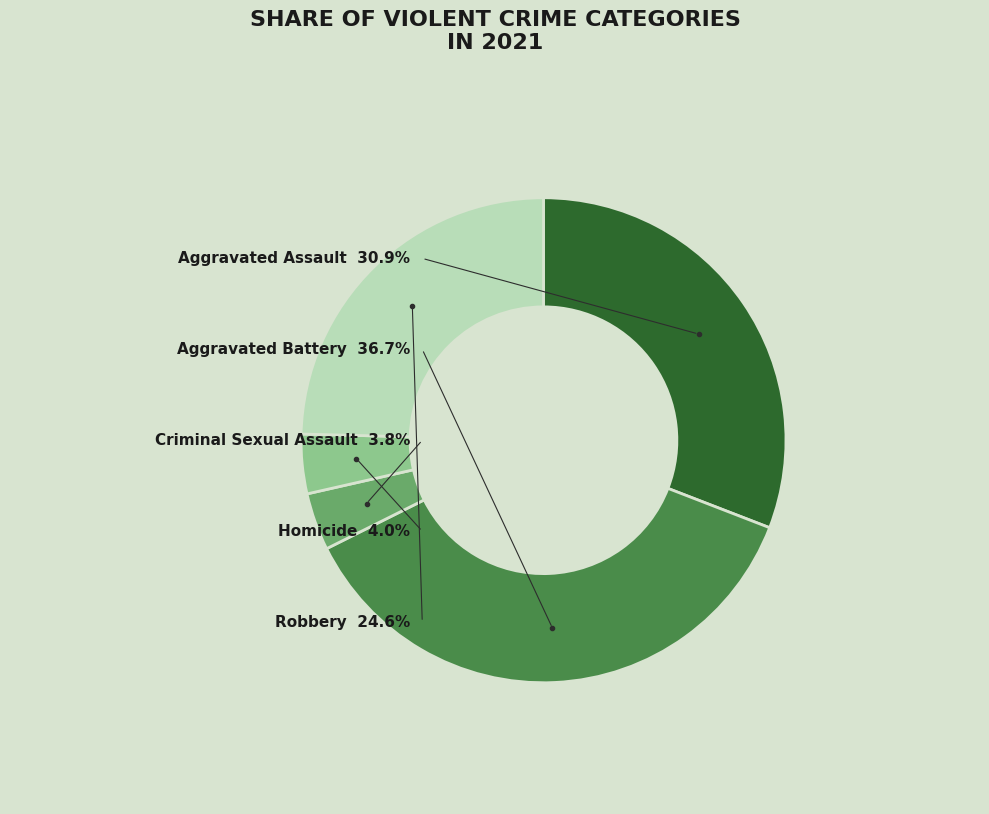

Which slice is the smallest?

Criminal Sexual Assault